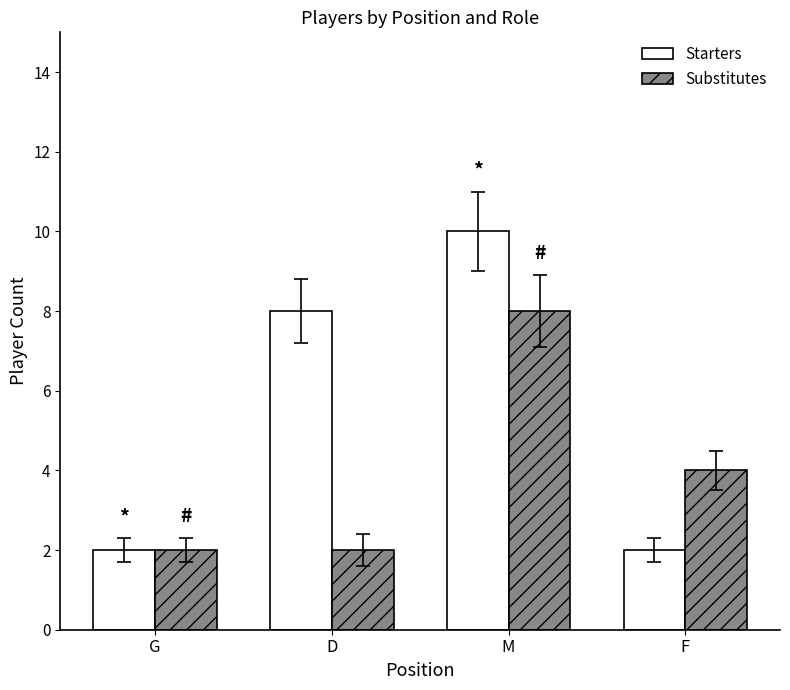

How many groups of bars are there?

4